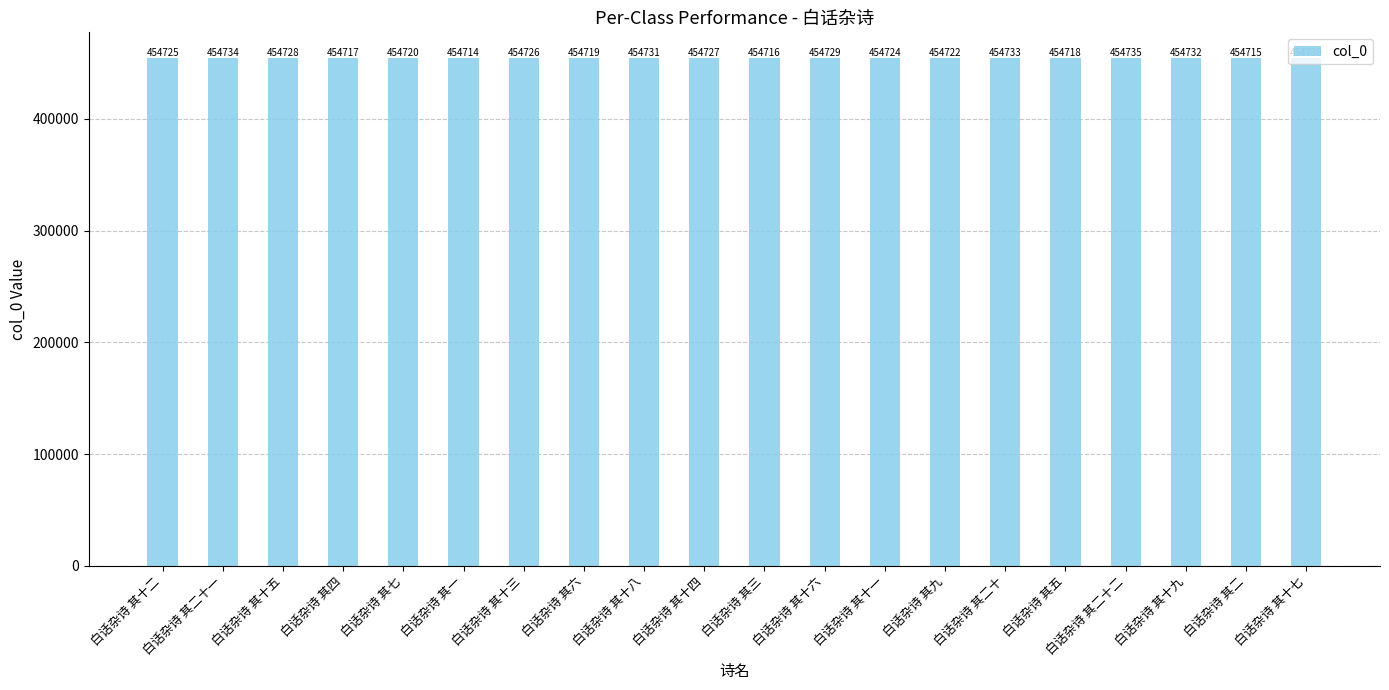

Approximately how many times larger is the value at 白话杂诗 其十九 compared to 白话杂诗 其一?

1.0